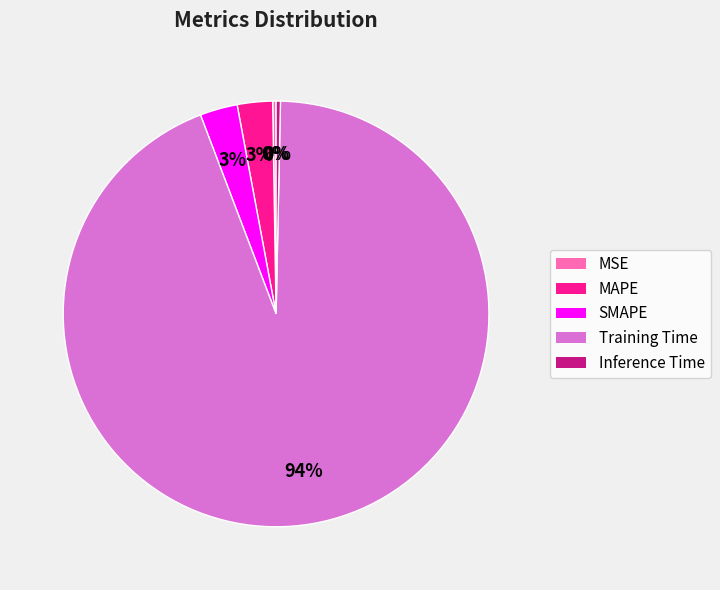

Is there a majority slice in this chart?

Yes